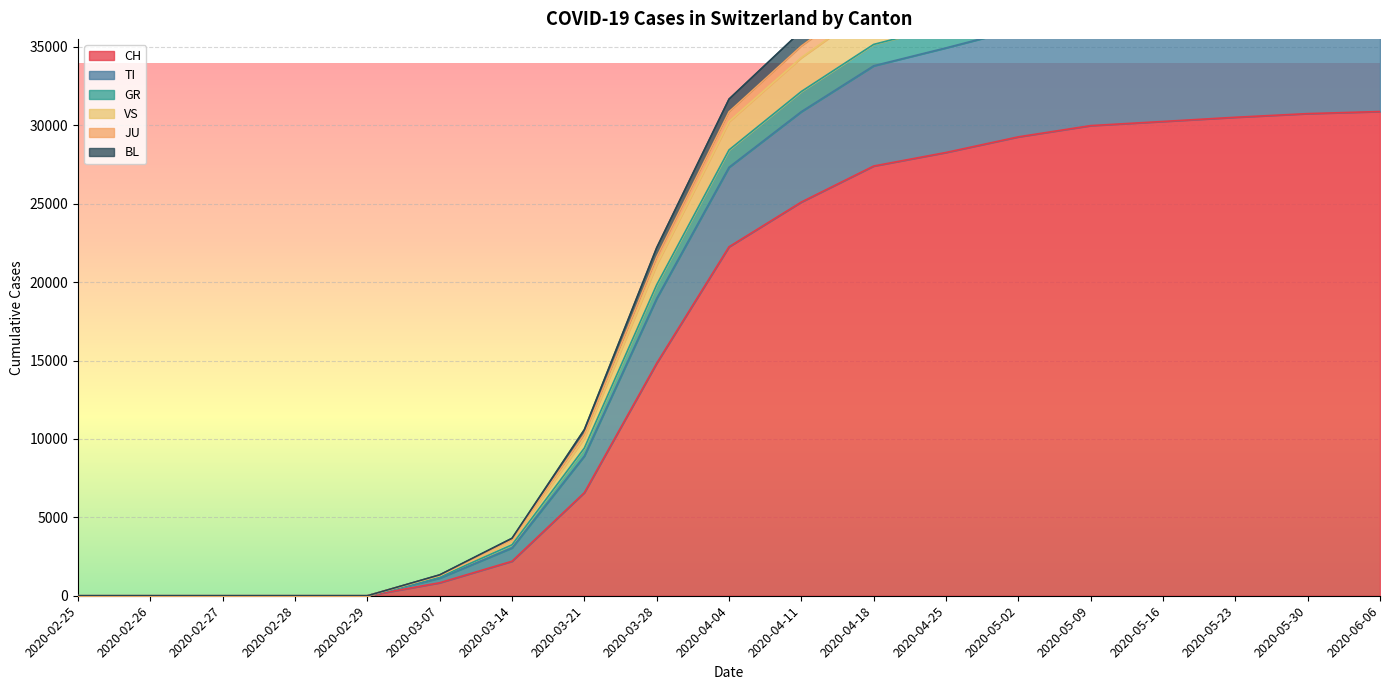

What is the highest value of the CH series?

30880